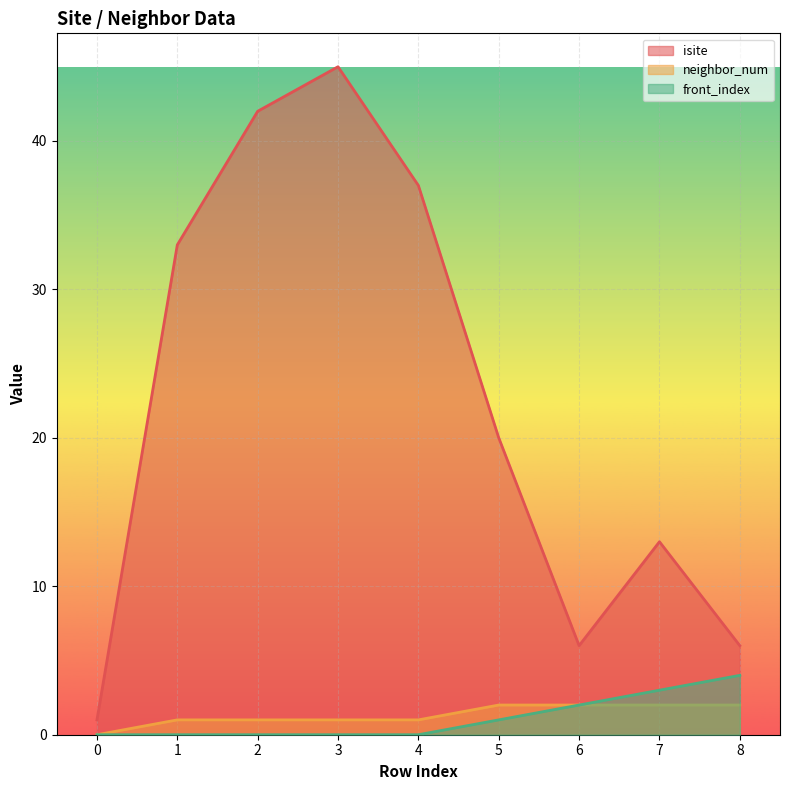

Is it true that front_index equals 2 at 6?

True